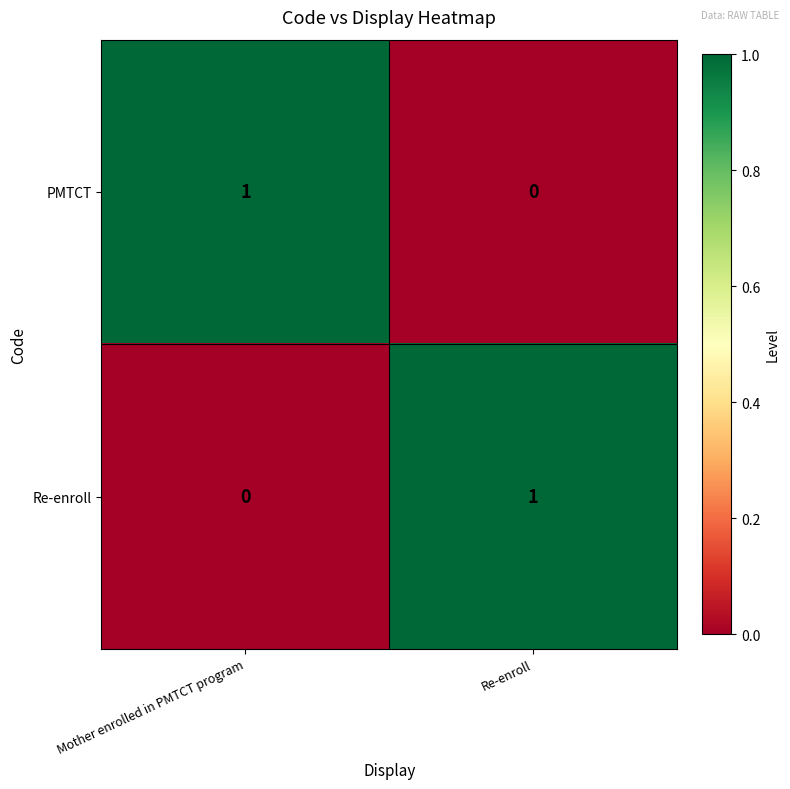

The value of Re-enroll at Mother enrolled in PMTCT program is 0. True or false?

True